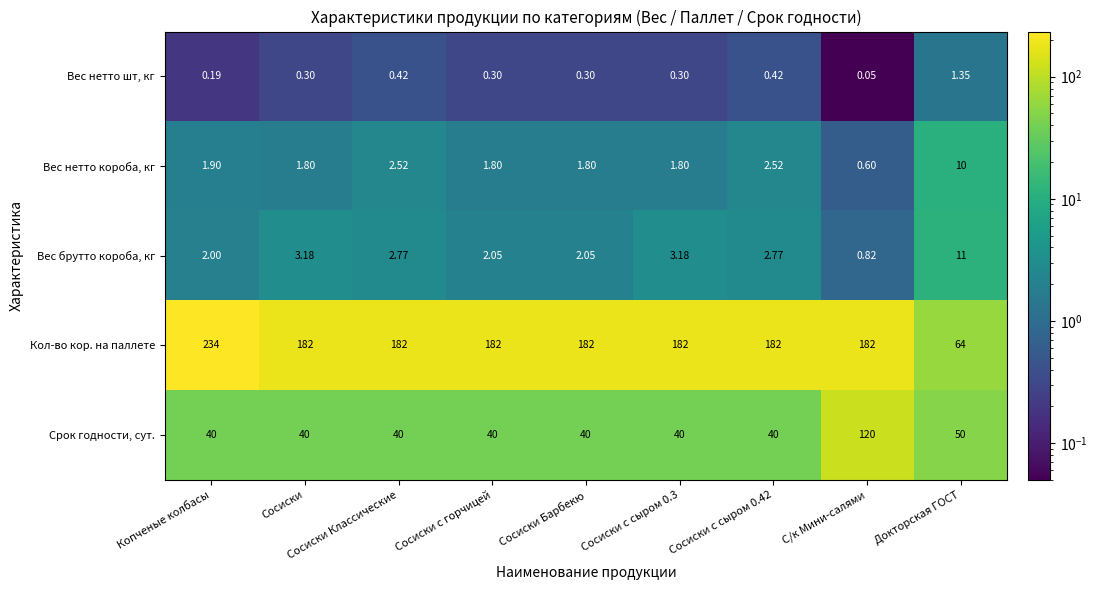

What is the maximum value shown in the chart?

234.0